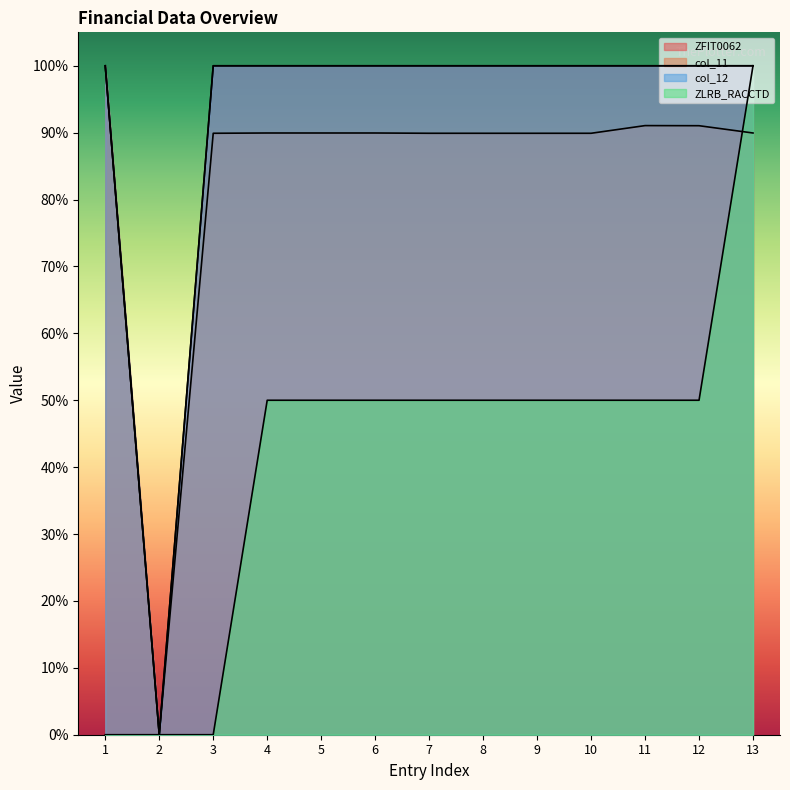

How many lines are shown in the chart?

4